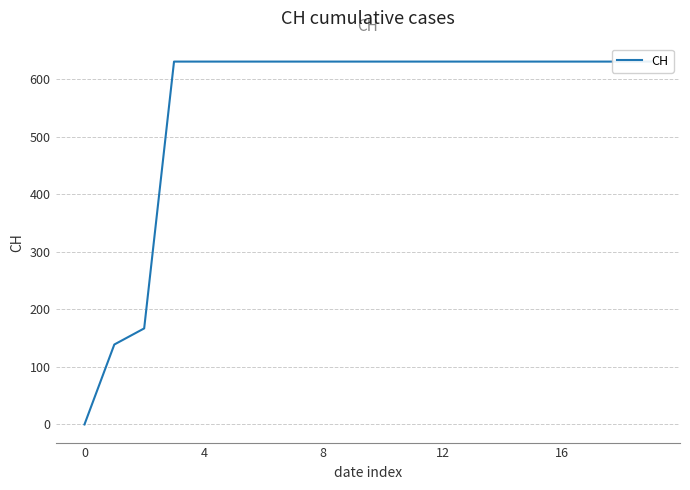

Read the value at 8, to the nearest 100.

600